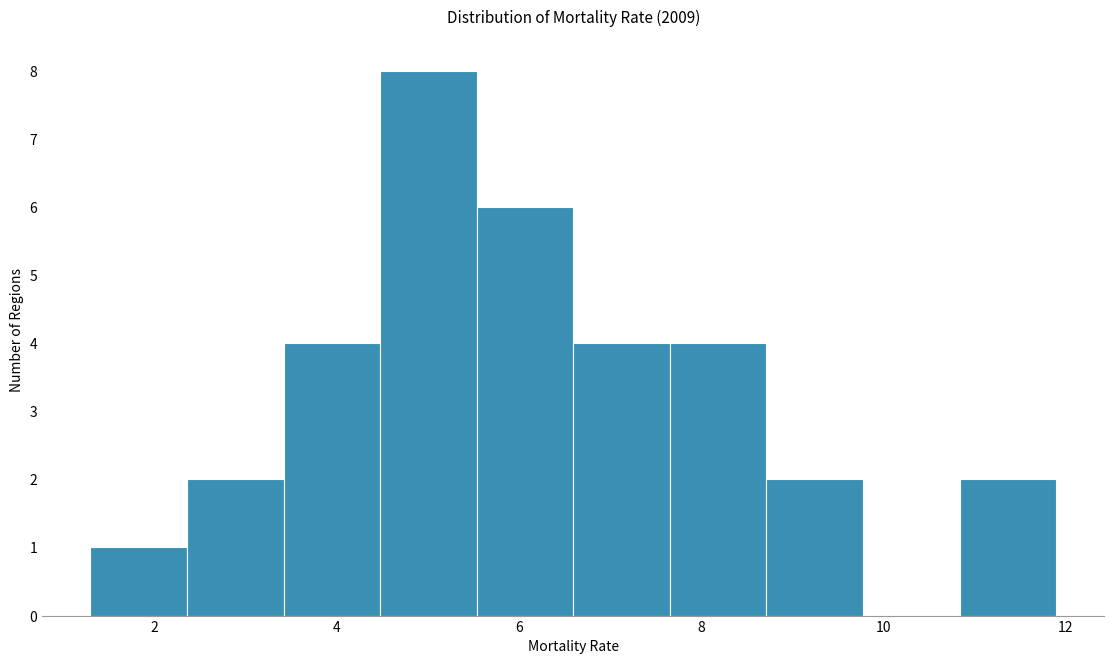

How tall is the bar that spans 5.54 to 6.60 on the x-axis? Neither the bar edges nor the heights are printed on the chart, so give them approximately, as read against the axes.

6